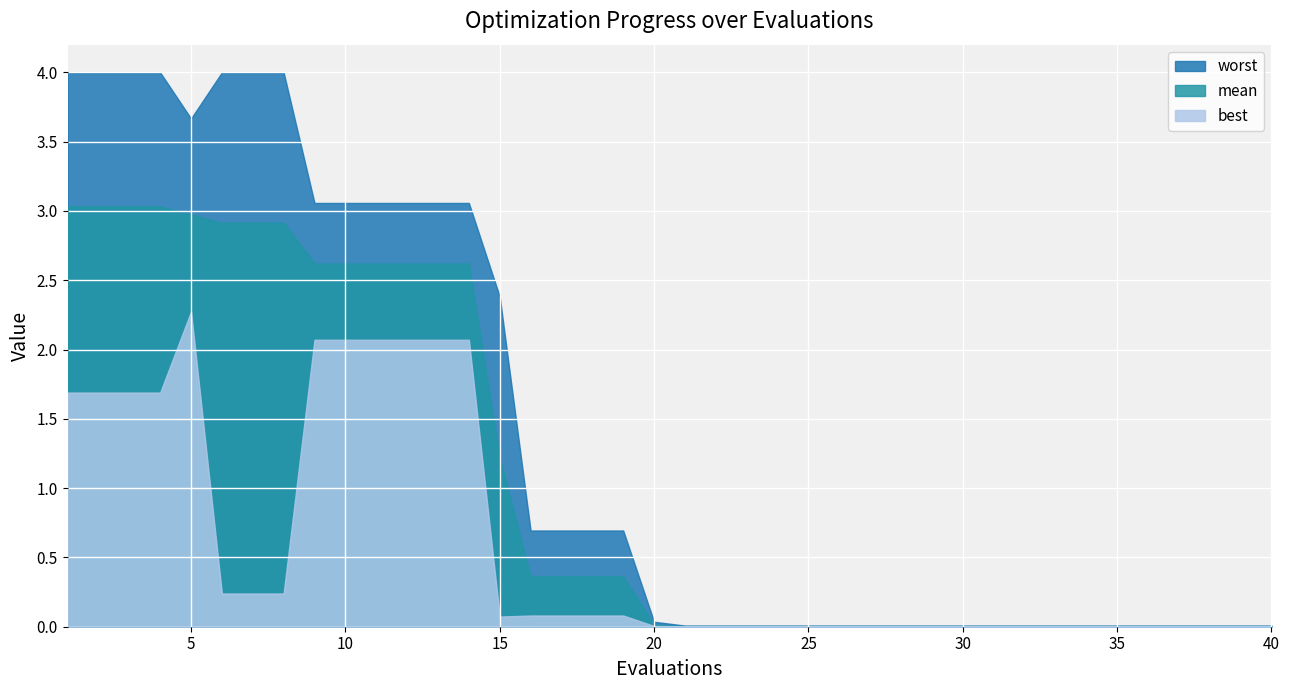

List the labels in order of best value, smallest first.

21, 22, 23, 24, 25, 26, 27, 28, 29, 30, 31, 32, 33, 34, 35, 36, 37, 38, 39, 40, 20, 15, 16, 17, 18, 19, 6, 7, 8, 1, 2, 3, 4, 9, 10, 11, 12, 13, 14, 5